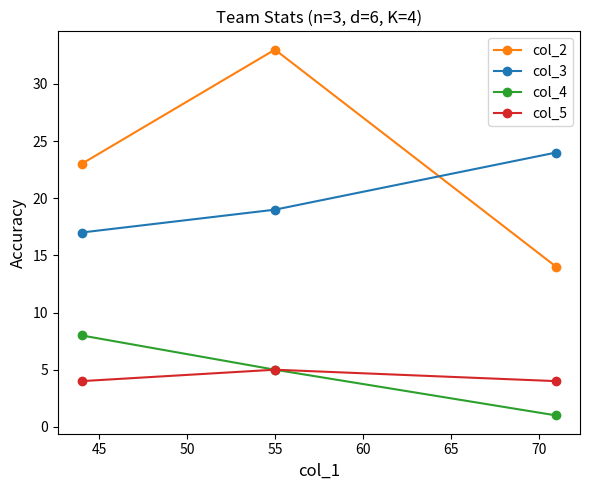

What is the value of the col_2 point at the 2nd from the left?

33